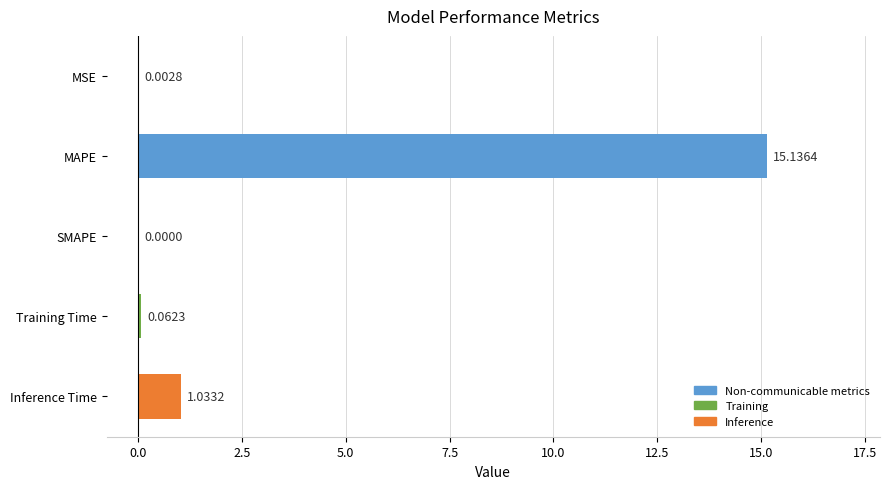

What is the sum of all values?

16.2